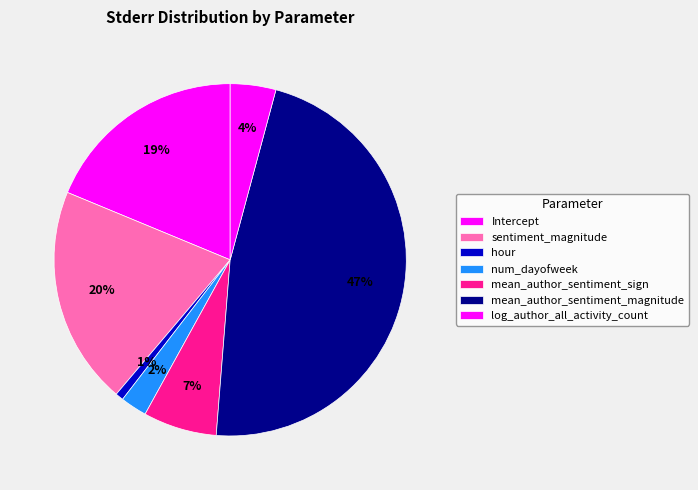

To the nearest percent, what portion does mean_author_sentiment_magnitude represent?

47%